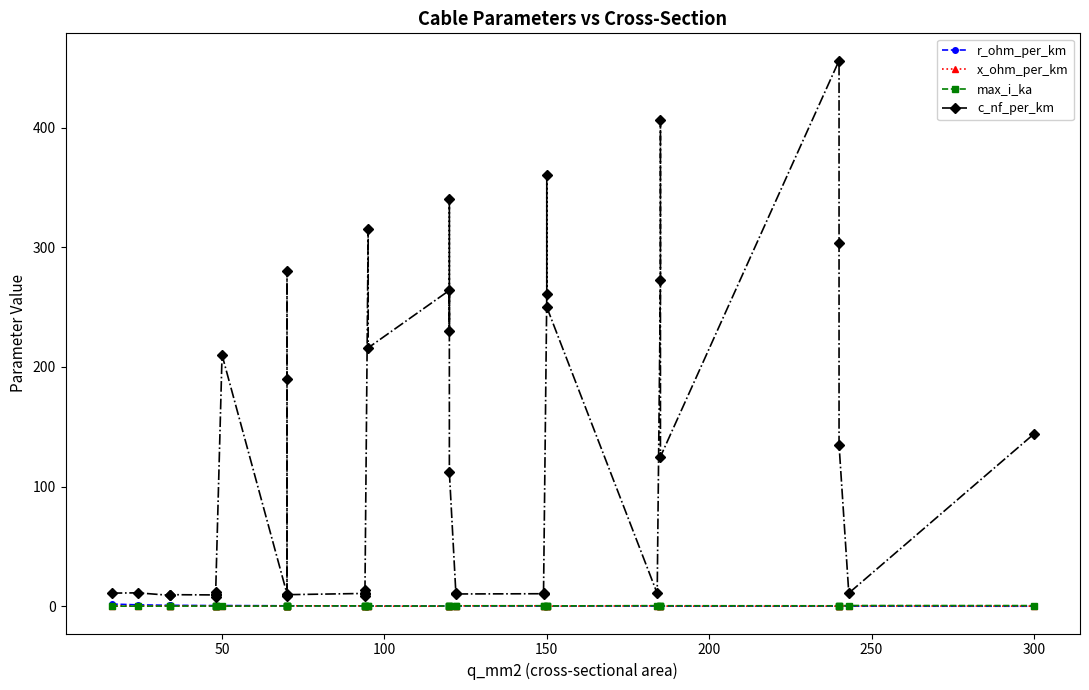

Count the number of categories in the chart.

40